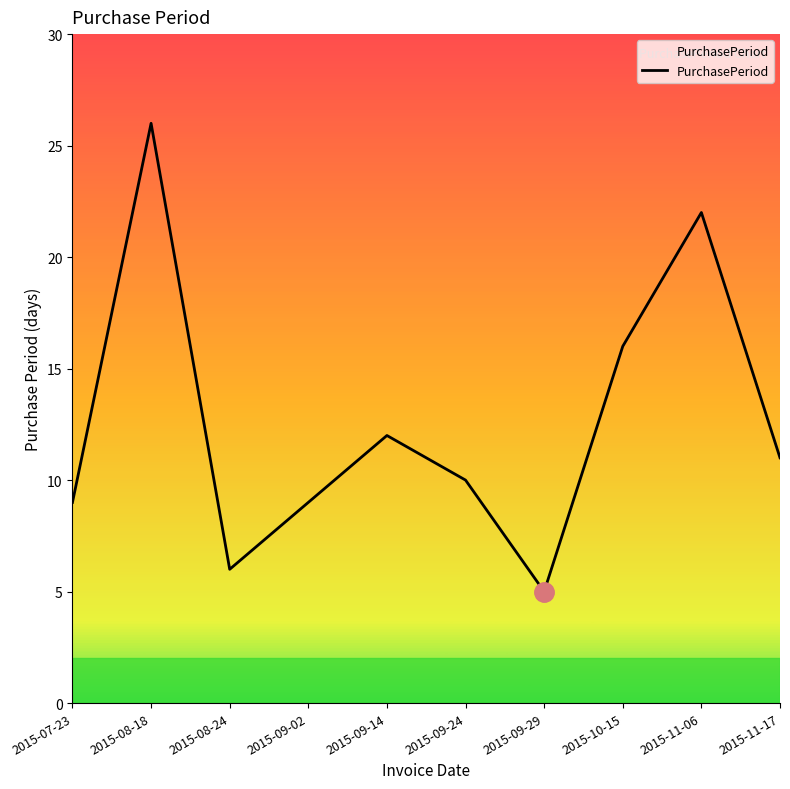

What position from the left is 2015-10-15?

8